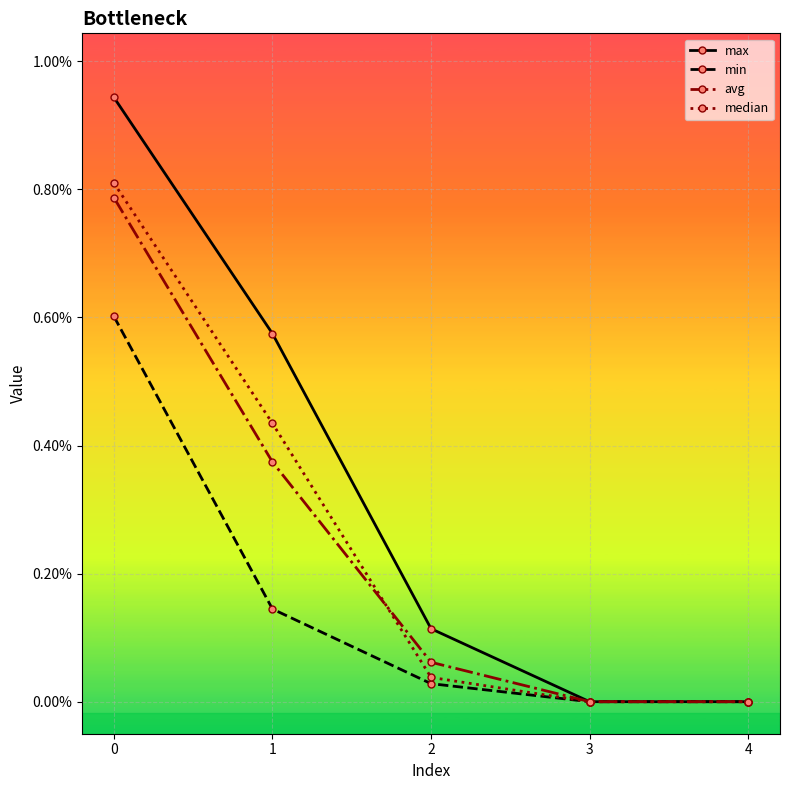

What are all the series names shown in the legend?

max, min, avg, median